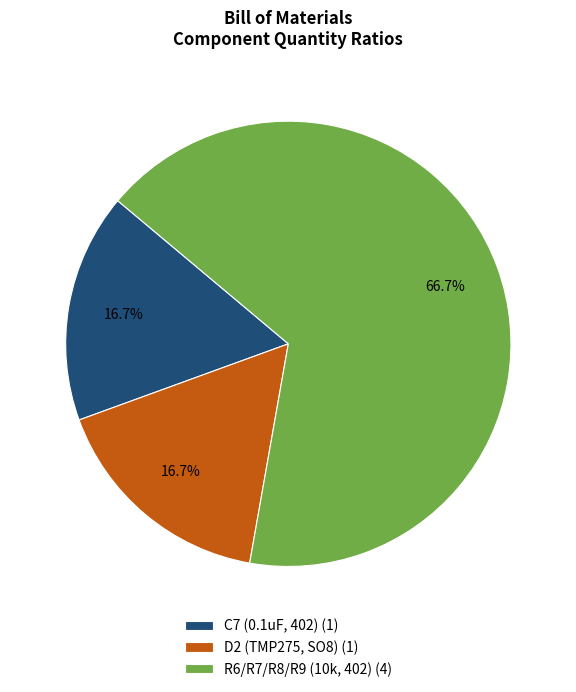

Combined, do R6/R7/R8/R9 (10k, 402) (4) and C7 (0.1uF, 402) (1) account for over 50%?

Yes